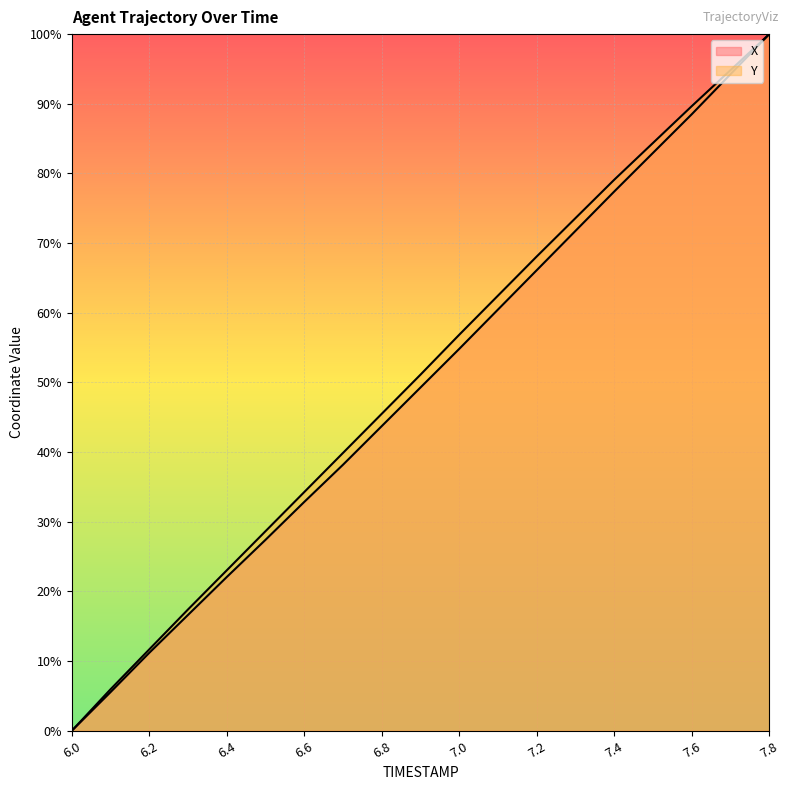

Where does the X series first go above 49?

6.9